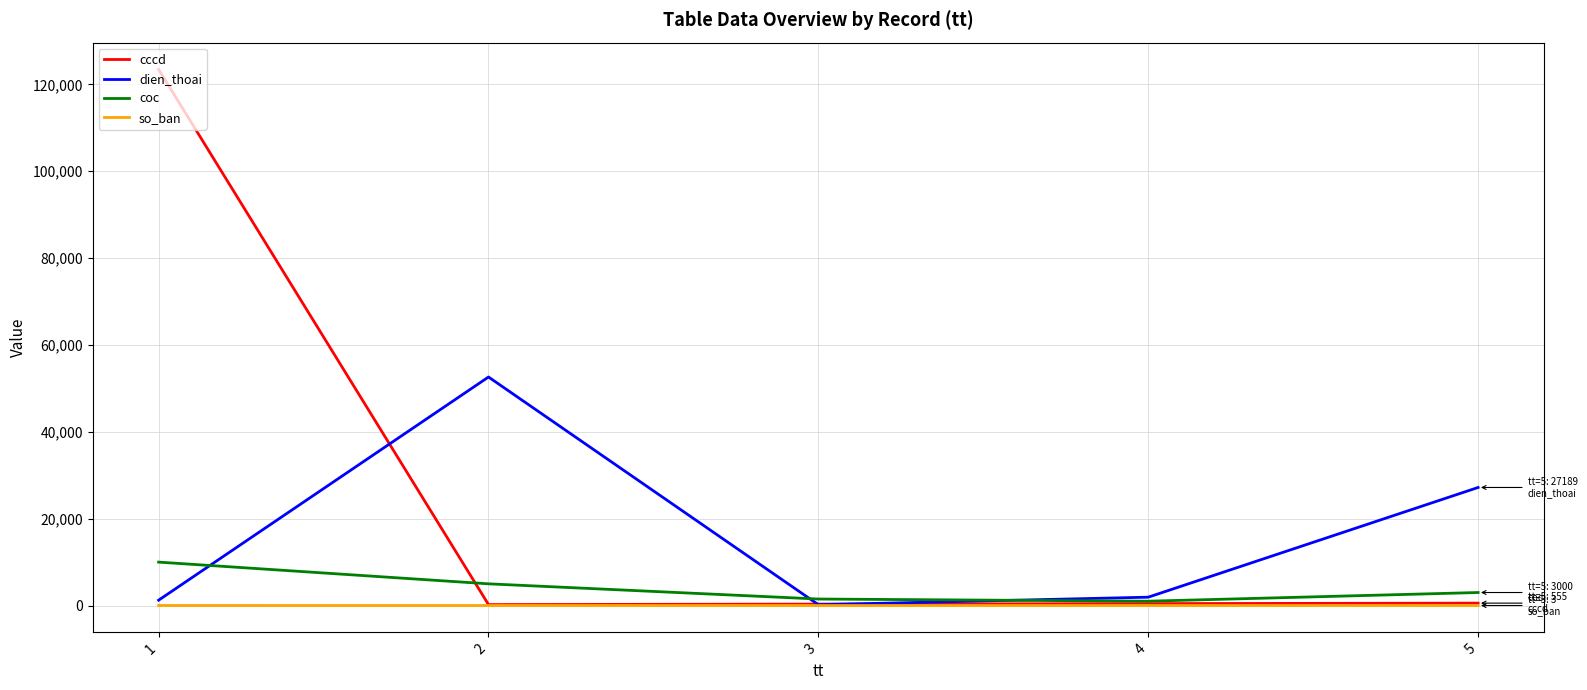

List the series in order of their peak value, lowest first.

so_ban, coc, dien_thoai, cccd